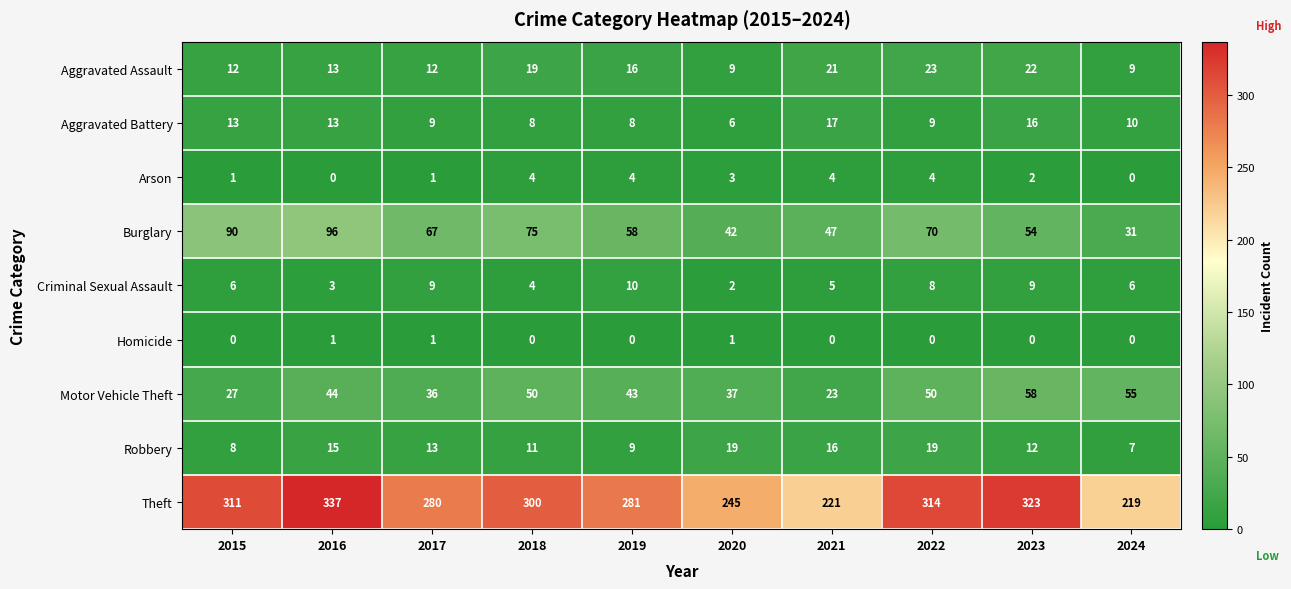

Which category has the highest value across all series?

2016